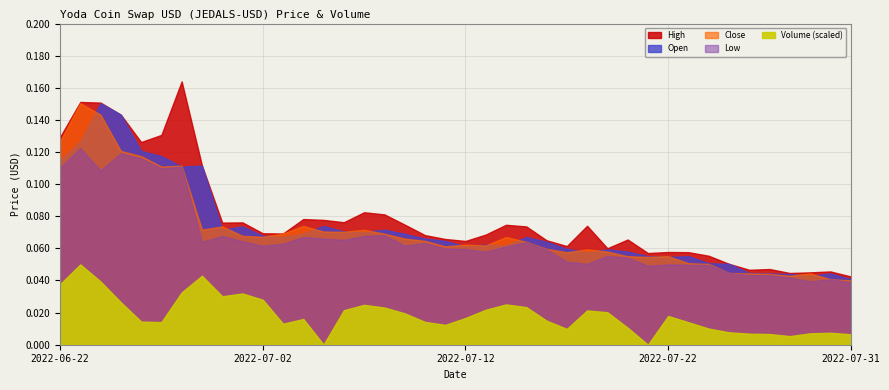

Rank the categories by Open value from lowest to highest.

2022-07-31, 2022-07-29, 2022-07-28, 2022-07-30, 2022-07-27, 2022-07-26, 2022-07-25, 2022-07-24, 2022-07-22, 2022-07-21, 2022-07-23, 2022-07-18, 2022-07-20, 2022-07-19, 2022-07-17, 2022-07-12, 2022-07-14, 2022-07-13, 2022-07-16, 2022-07-11, 2022-07-10, 2022-07-15, 2022-07-03, 2022-07-02, 2022-07-09, 2022-07-04, 2022-07-07, 2022-07-06, 2022-07-08, 2022-06-30, 2022-07-01, 2022-07-05, 2022-06-28, 2022-06-29, 2022-06-22, 2022-06-27, 2022-06-26, 2022-06-23, 2022-06-25, 2022-06-24